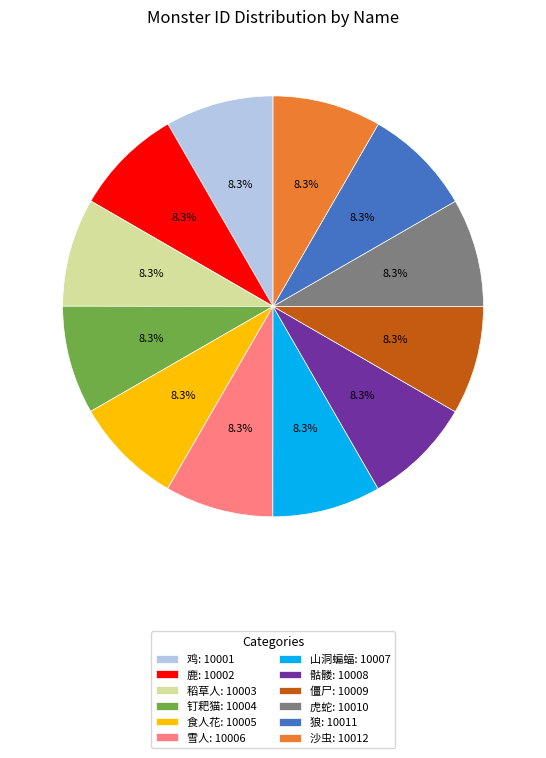

Do 僵尸: 10009 and 虎蛇: 10010 together represent more than half of the pie?

No